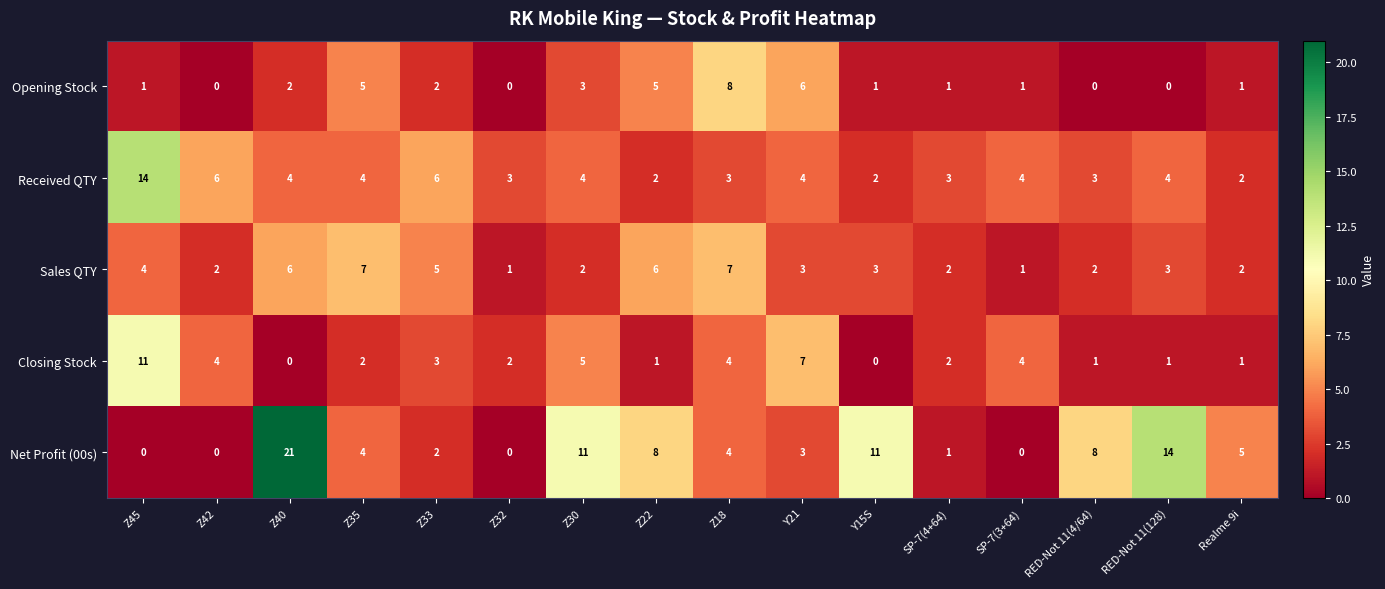

True or false: Closing Stock has a value of 1 at Z33.

False